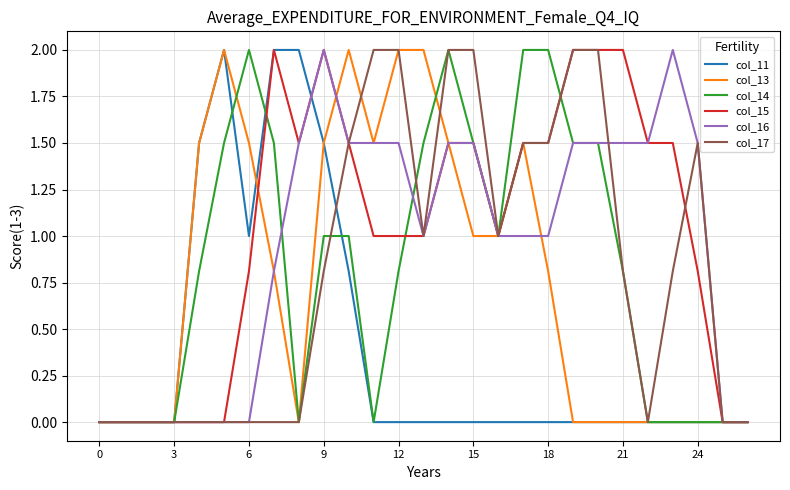

What is the difference between the maximum and minimum values in the col_15 series?

2.0